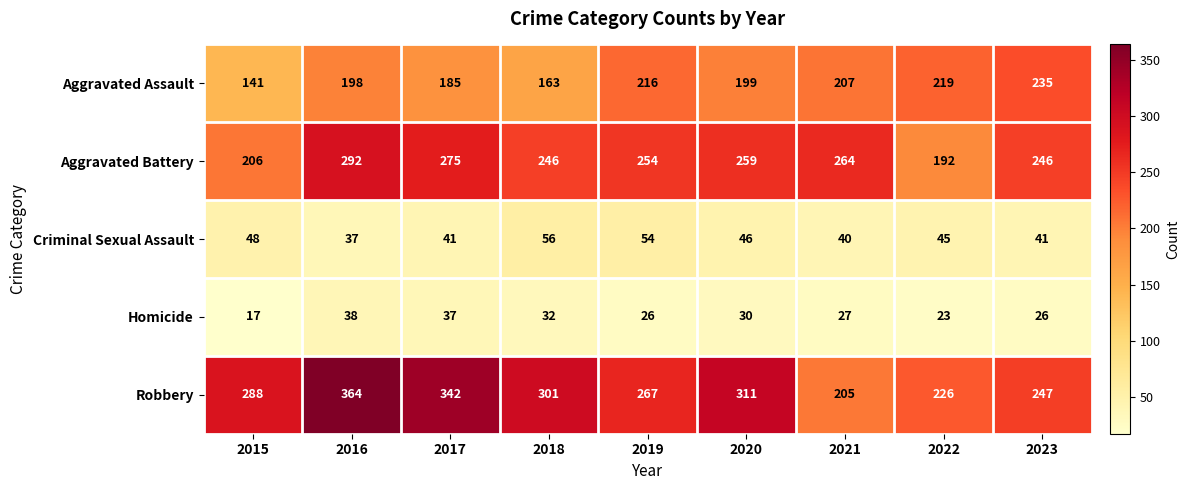

At which label does Aggravated Battery reach its minimum?

2022